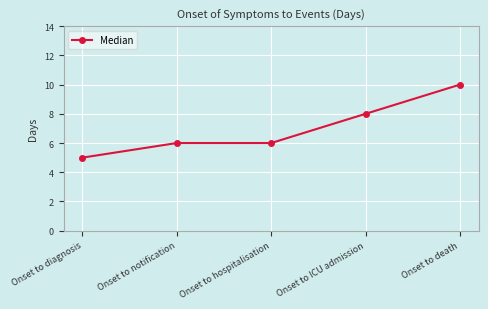

The value at Onset to diagnosis is 2. True or false?

False